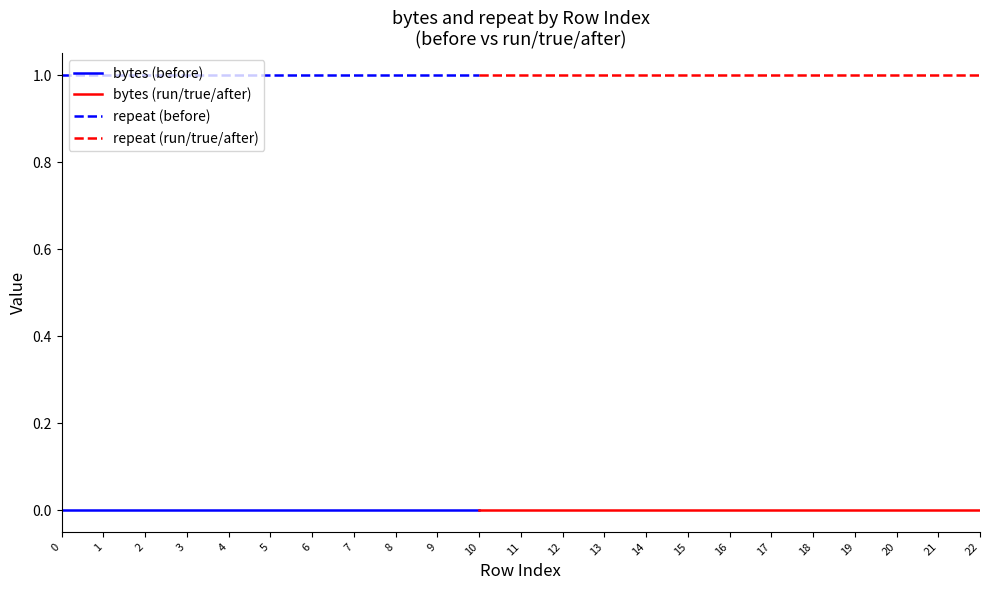

At 0, list the series in order from largest to smallest.

repeat, bytes